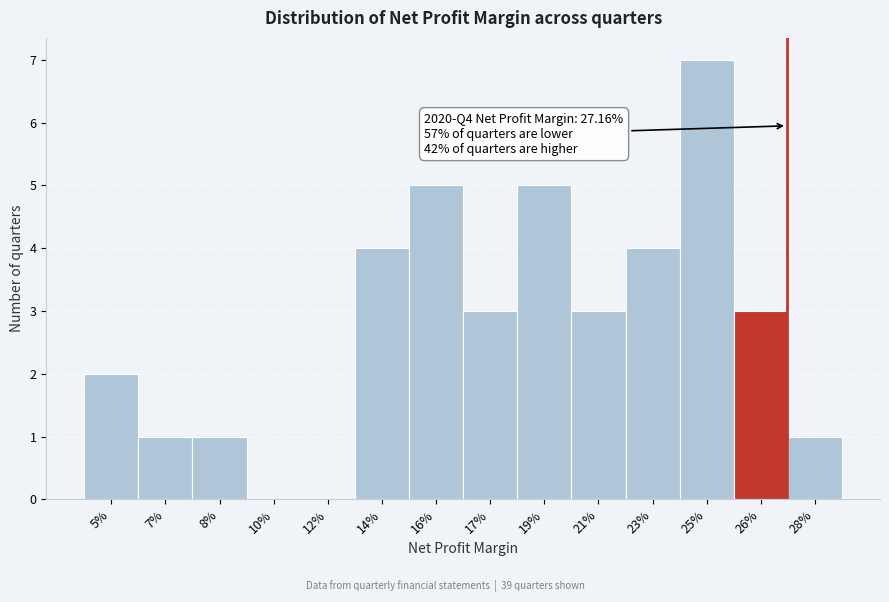

Reading left to right, list all the values displayed in this chart.

5%=2	7%=1	8%=1	10%=0	12%=0	14%=4	16%=5	17%=3	19%=5	21%=3	23%=4	25%=7	26%=3	28%=1